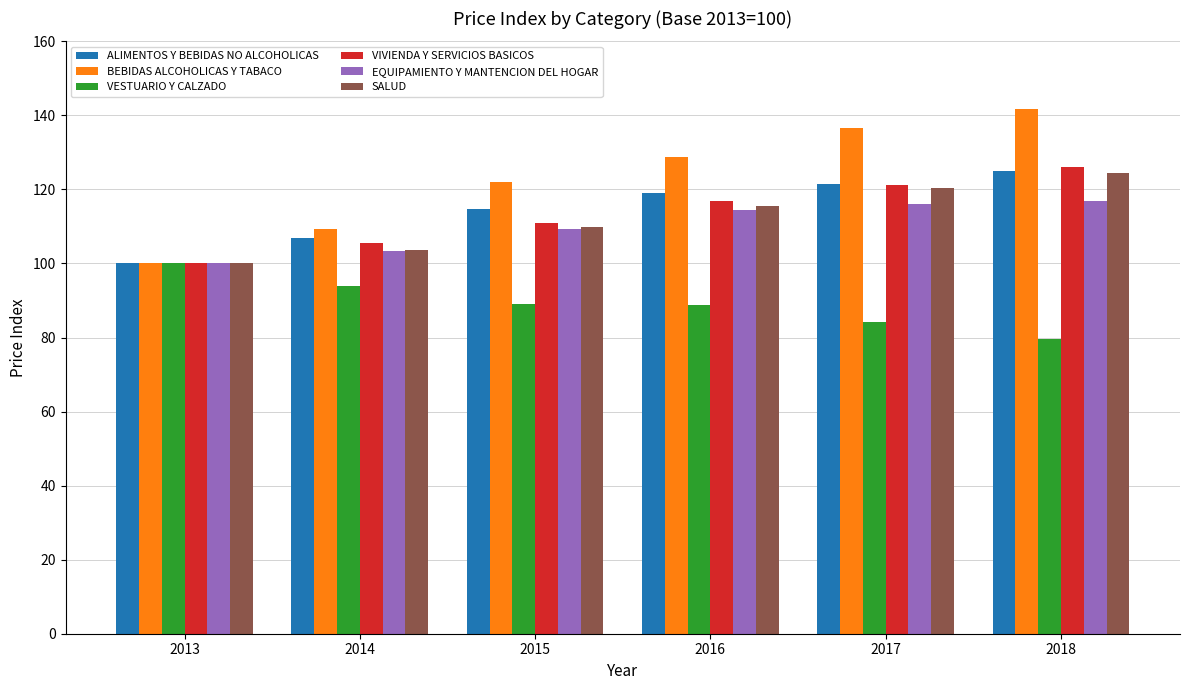

Rank the categories by BEBIDAS ALCOHOLICAS Y TABACO value from highest to lowest.

2018, 2017, 2016, 2015, 2014, 2013